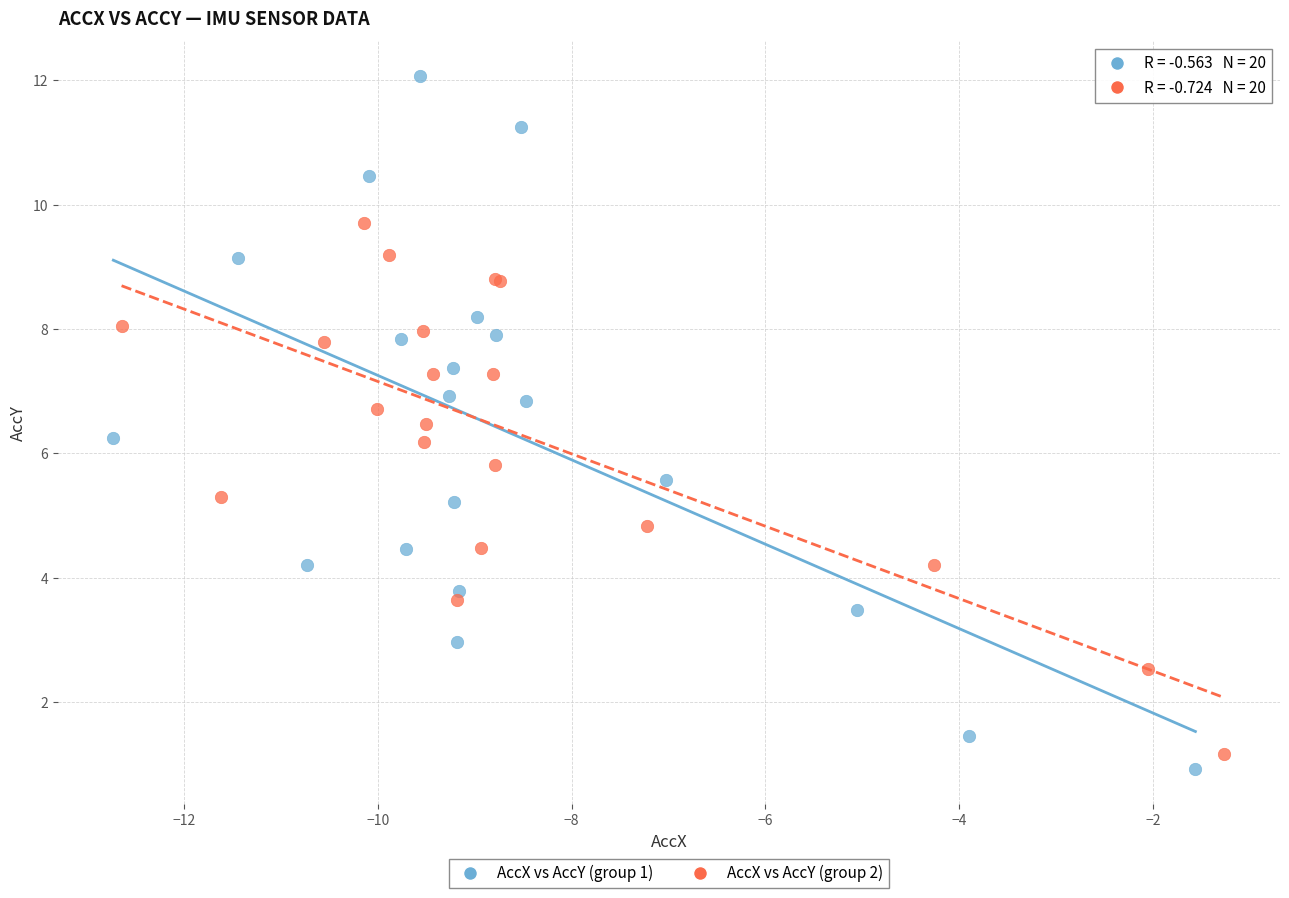

Which series contains the lowest Y value?

AccX vs AccY (group 1)